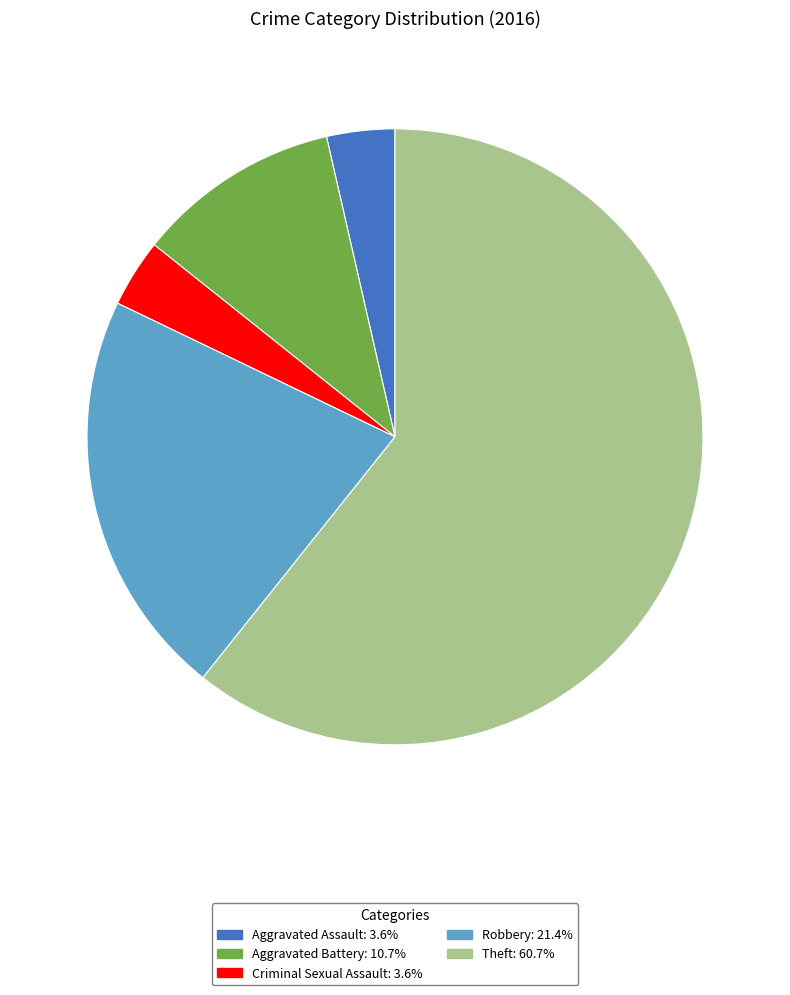

Which category has the biggest portion of the pie?

Theft